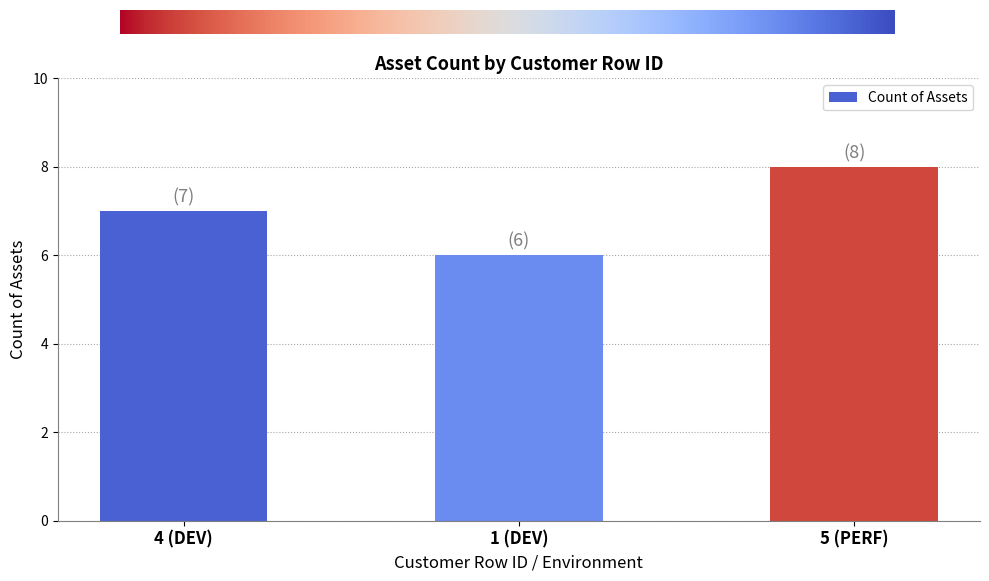

The chart shows a value of 2 at 1 (DEV). True or false?

False